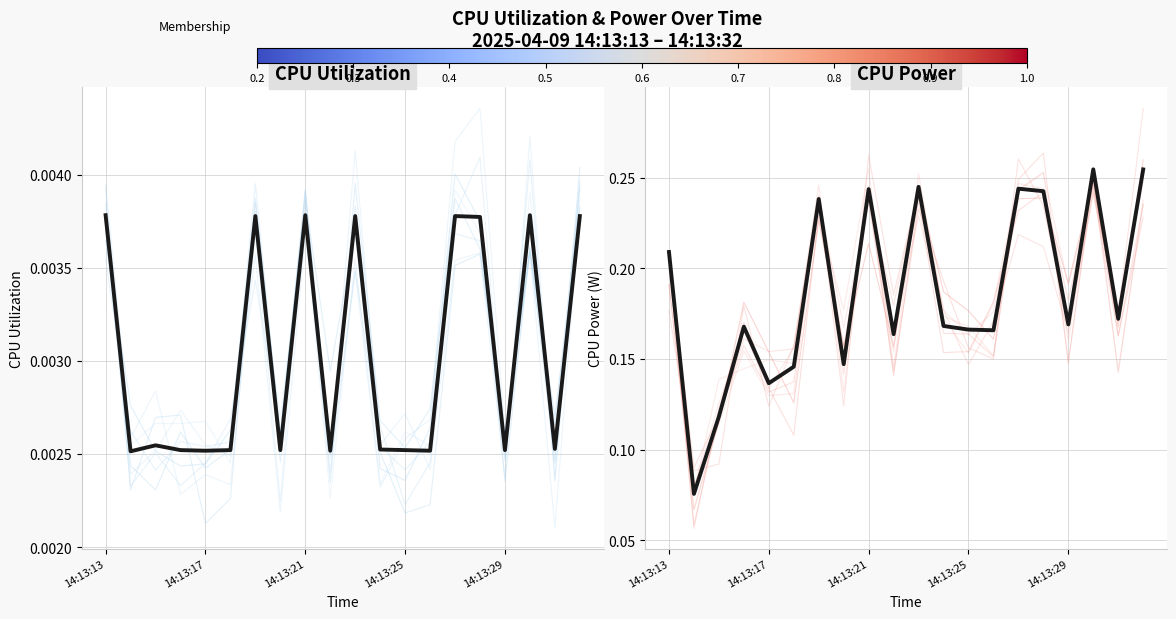

True or false: CPU Power and CPU Utilization intersect in this chart.

False